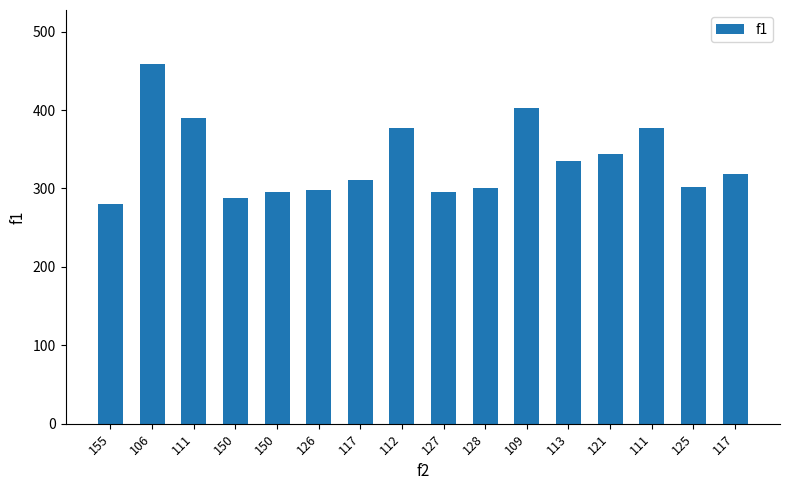

Rank the categories by value from lowest to highest.

155, 150, 150, 127, 126, 128, 125, 117, 117, 113, 121, 112, 111, 111, 109, 106